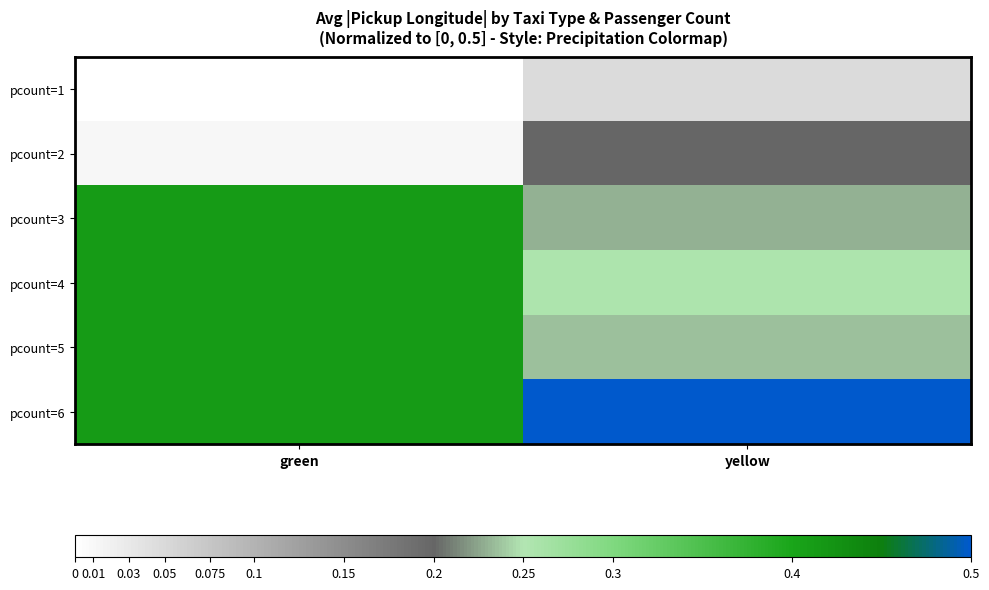

List the series in order of their peak value, highest first.

pcount=6, pcount=3, pcount=4, pcount=5, pcount=2, pcount=1